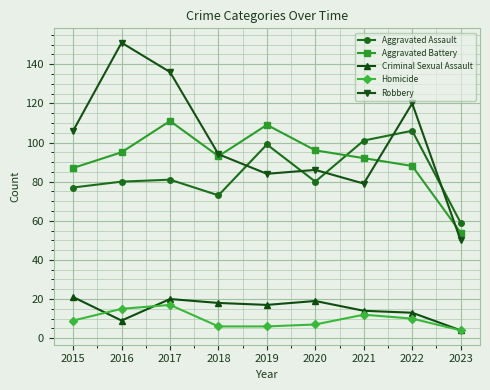

What is the value of the Aggravated Battery point at the 5th from the left?

109